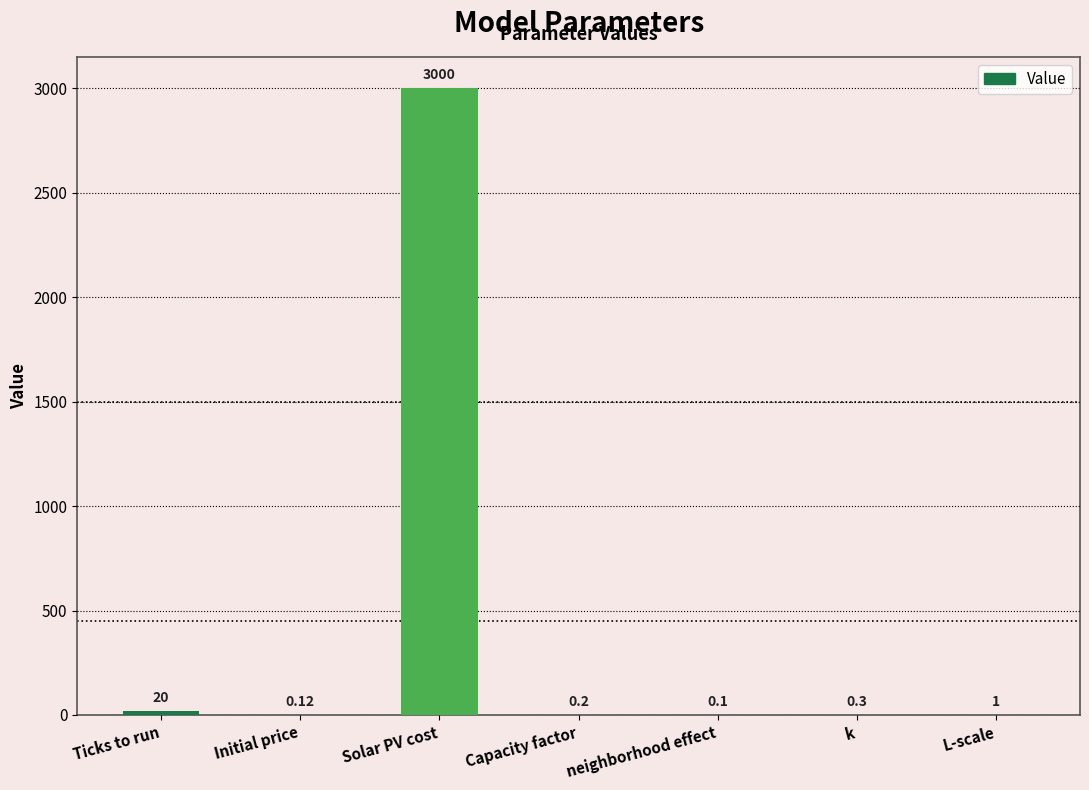

Reading left to right, list all the values displayed in this chart.

20.0	0.1	3000.0	0.2	0.1	0.3	1.0